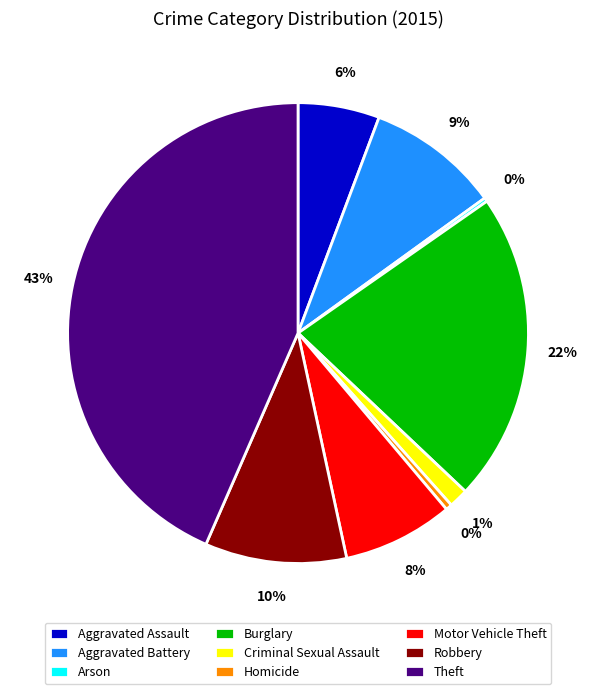

Which slice is the largest?

Theft